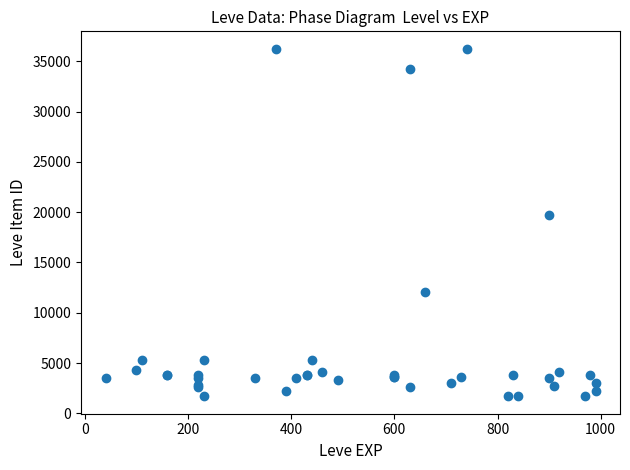

What Y value in the scatter plot is closest to 18967?

19744